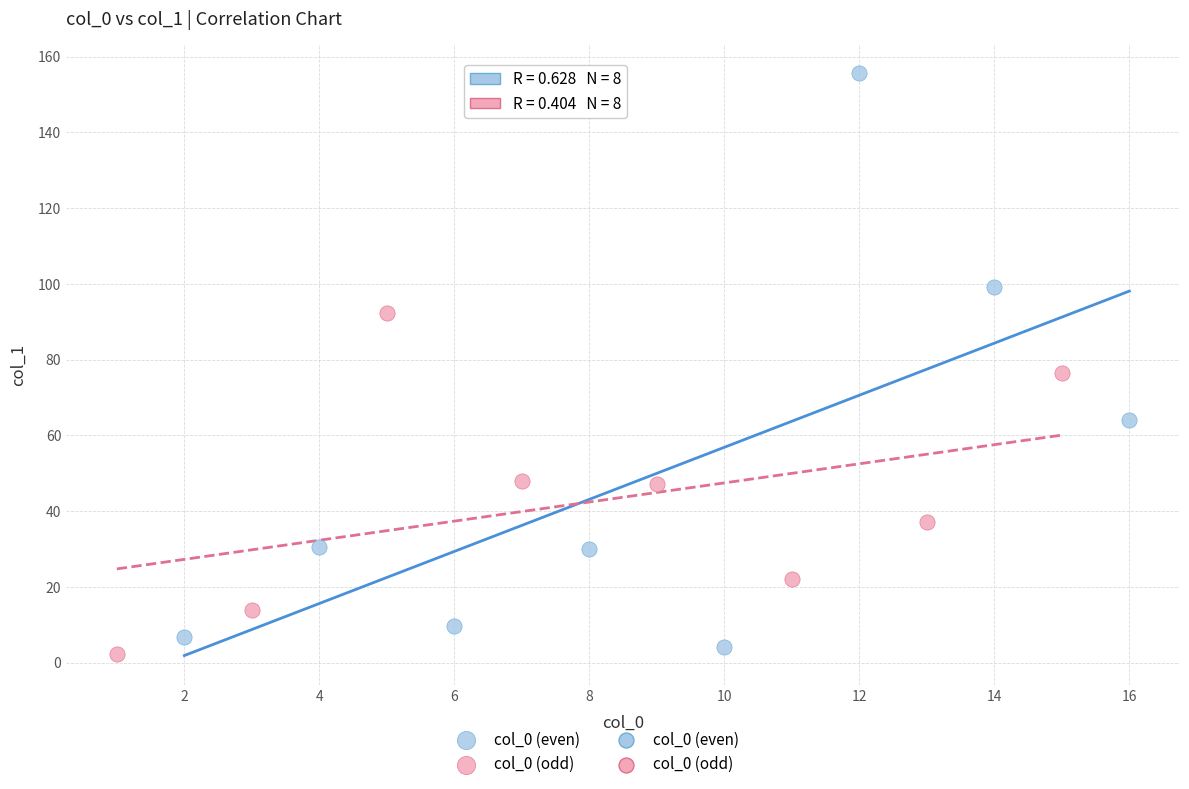

Which series contains the lowest Y value?

col_0 (odd)